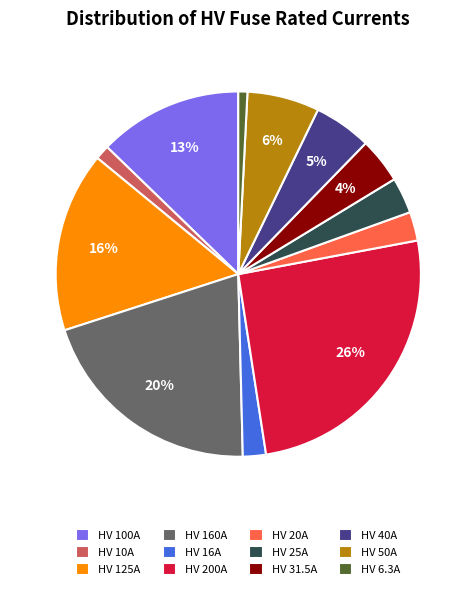

Which has a higher value, HV 6.3A or HV 50A?

HV 50A